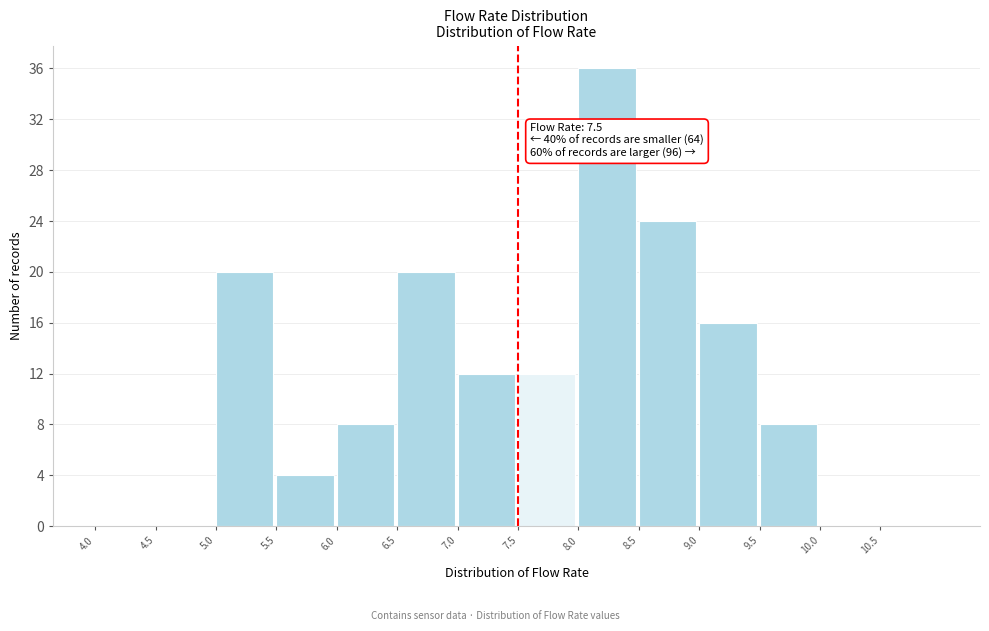

Which range on the x-axis has the tallest bar?

8.0 to 8.5